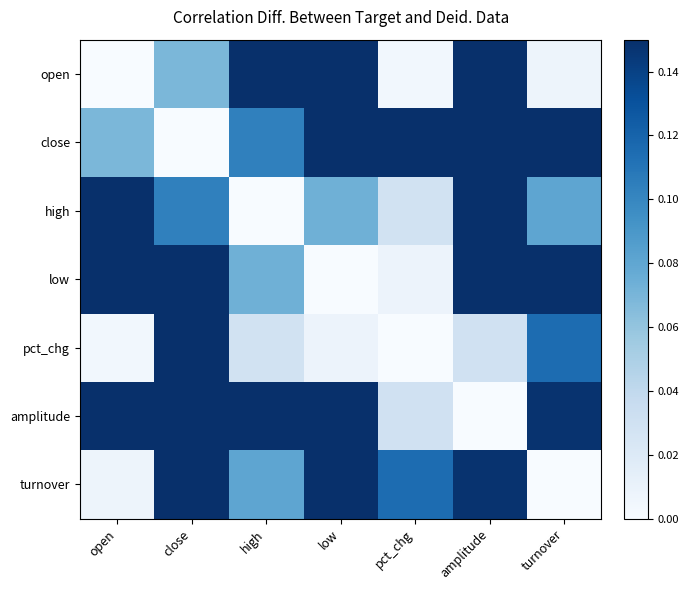

What is the total value across all series at pct_chg?

0.8